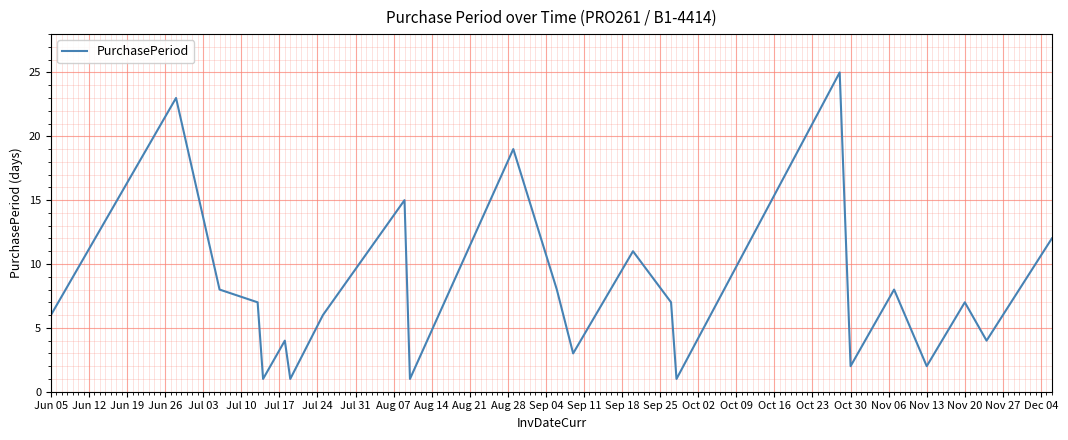

What is the maximum value shown in the chart?

25